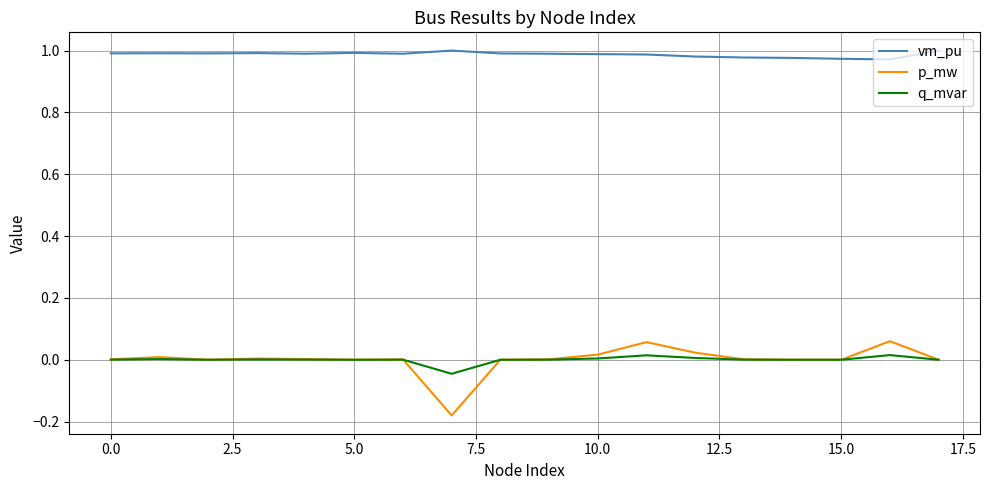

Which series has the largest total across all categories?

vm_pu